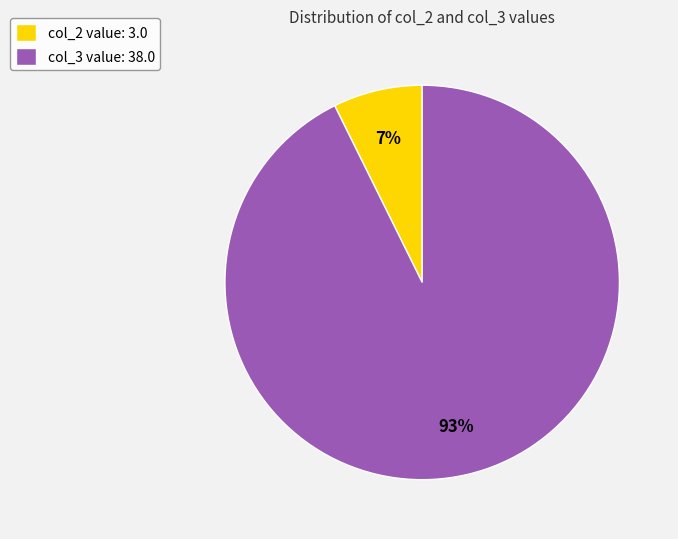

To the nearest percent, what percentage of the pie is col_2 value: 3.0?

7%